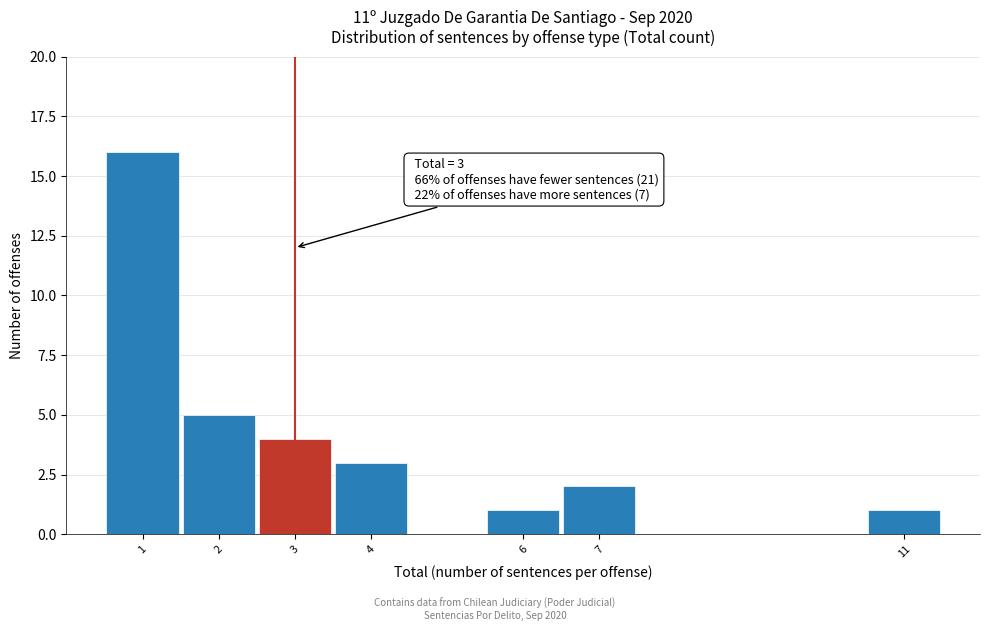

Over which range of the x-axis is the bar tallest?

0.5 to 1.5